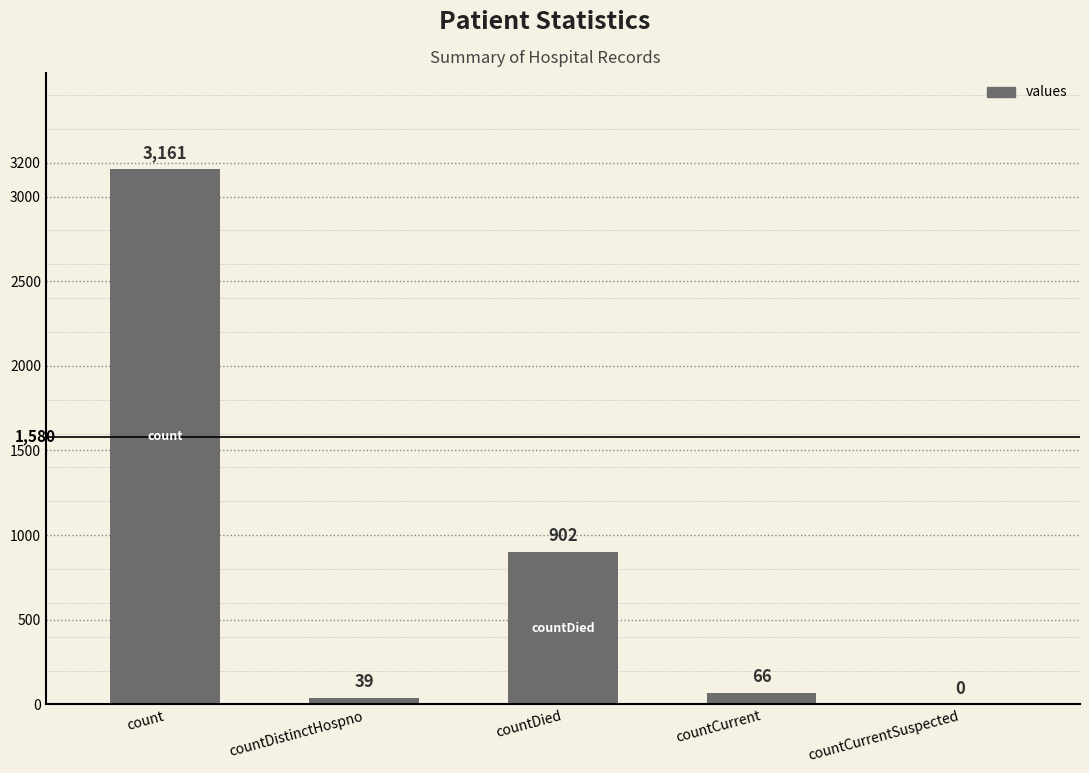

Reading left to right, list all the values displayed in this chart.

count=3161	countDistinctHospno=39	countDied=902	countCurrent=66	countCurrentSuspected=0